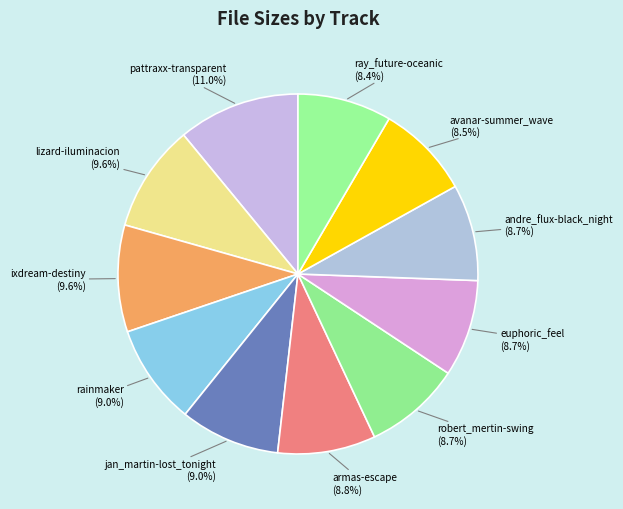

Is there any slice that represents more than half of the pie?

No